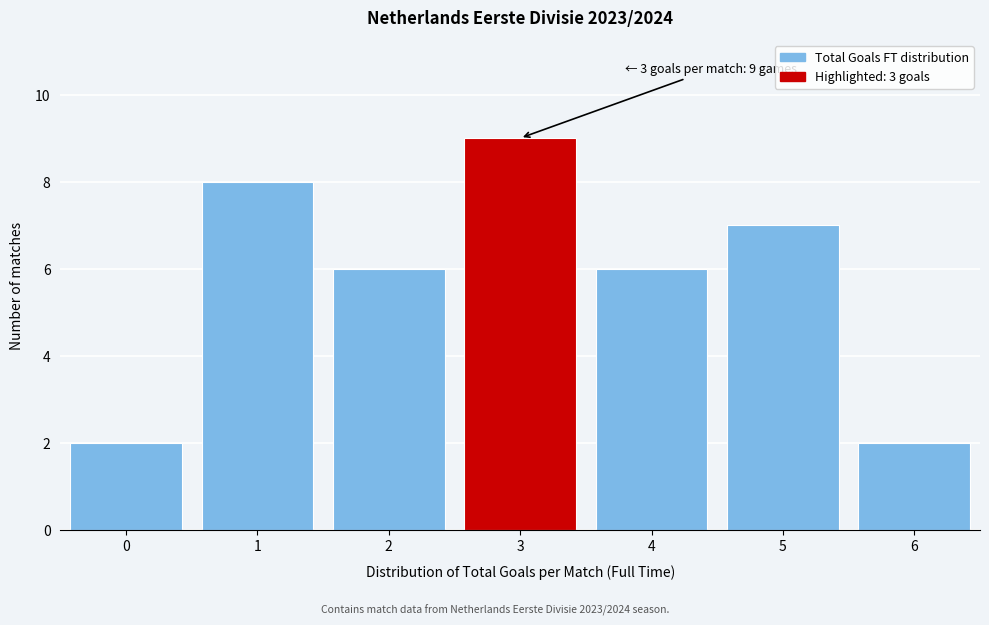

Reading right to left, transcribe all the data shown in this chart.

2	7	6	9	6	8	2